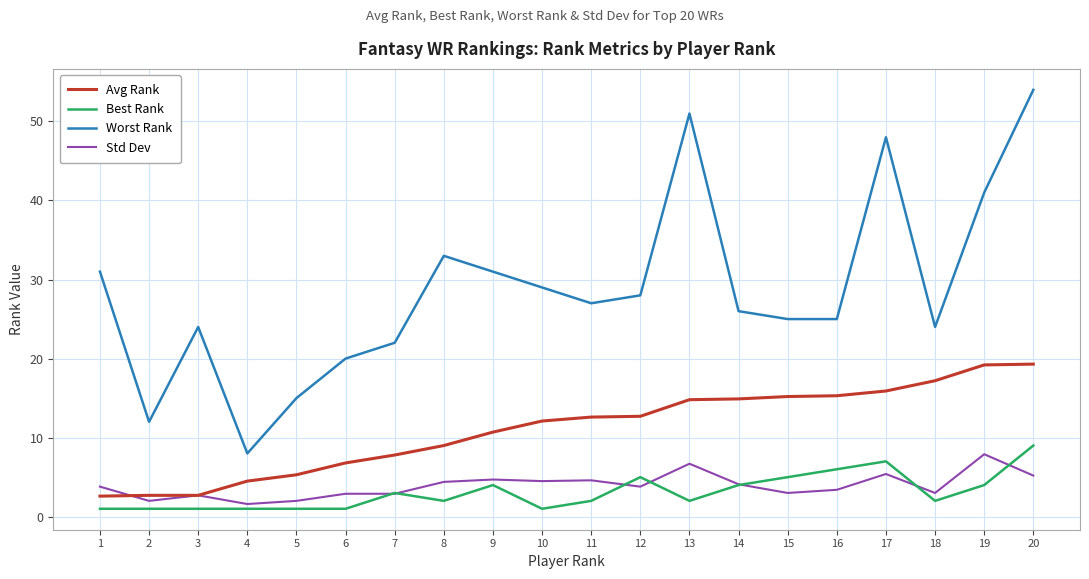

What is the difference between the highest and lowest values at 3?

23.0